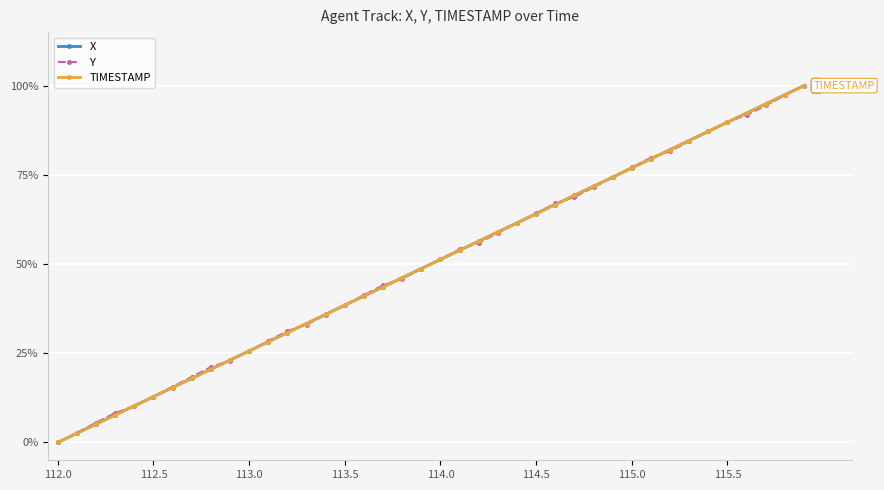

What are all the series names shown in the legend?

X, Y, TIMESTAMP